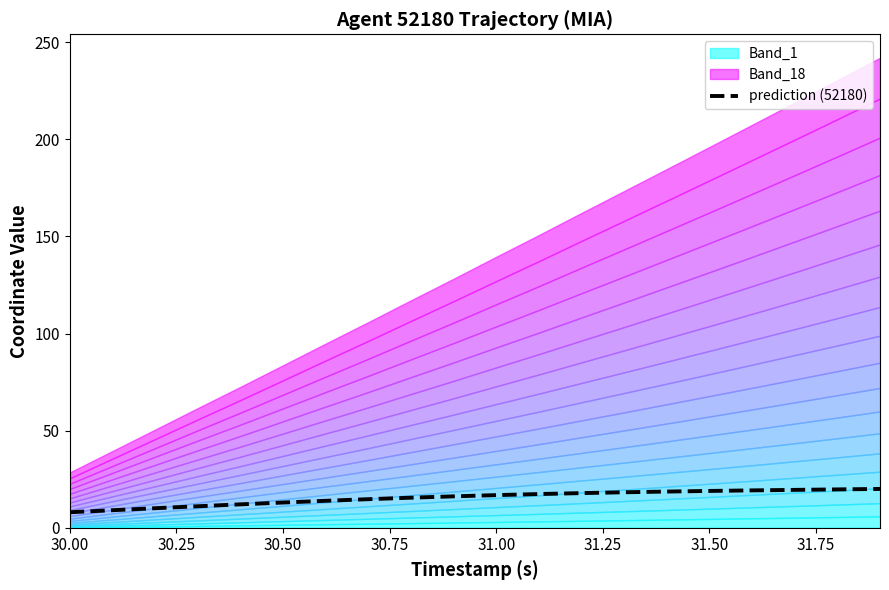

What is the highest value of the prediction (52180) series?

20.0